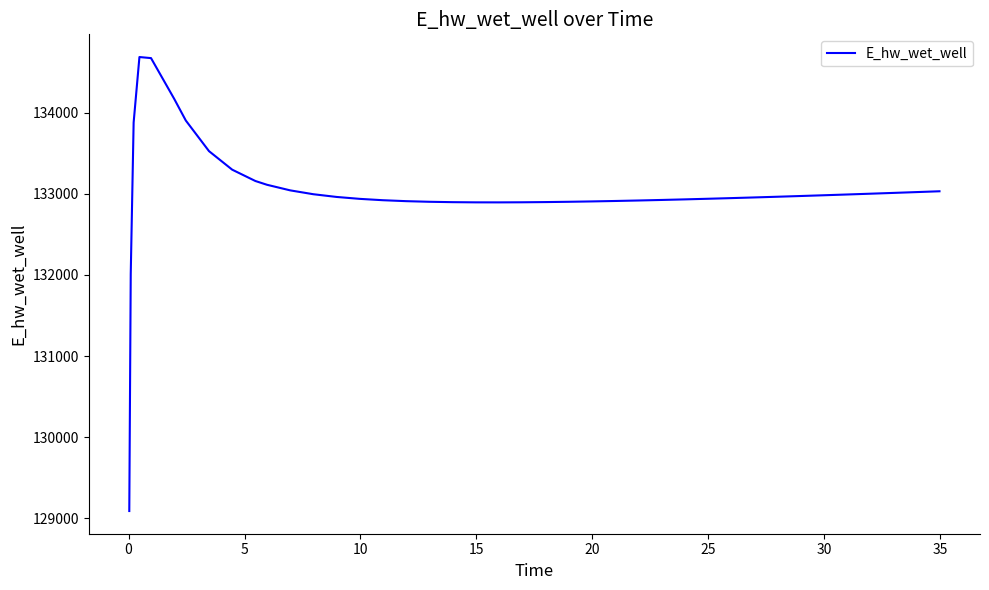

What is the minimum value shown in the chart?

129091.6